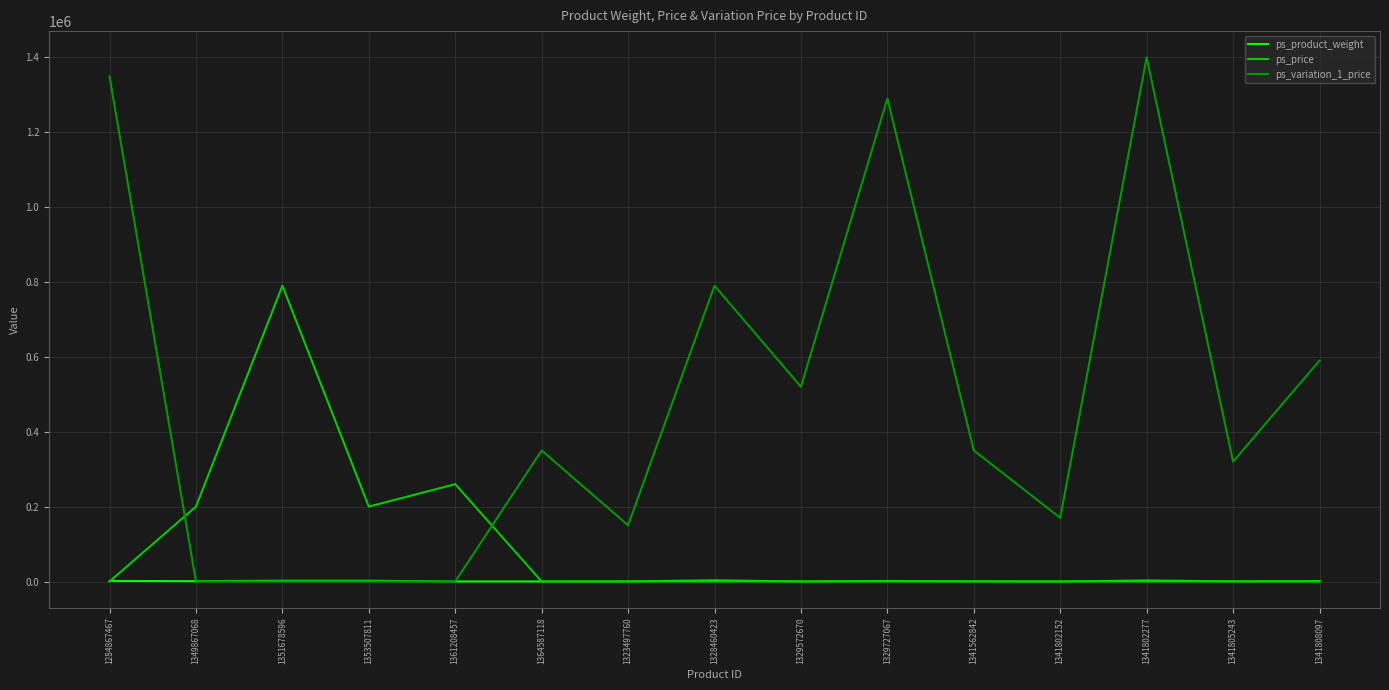

The value of ps_price at 1284867467 is 310242. True or false?

False